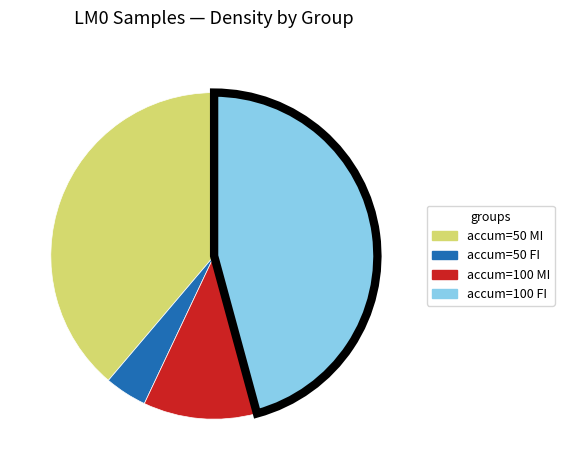

Is there any slice that represents more than half of the pie?

No